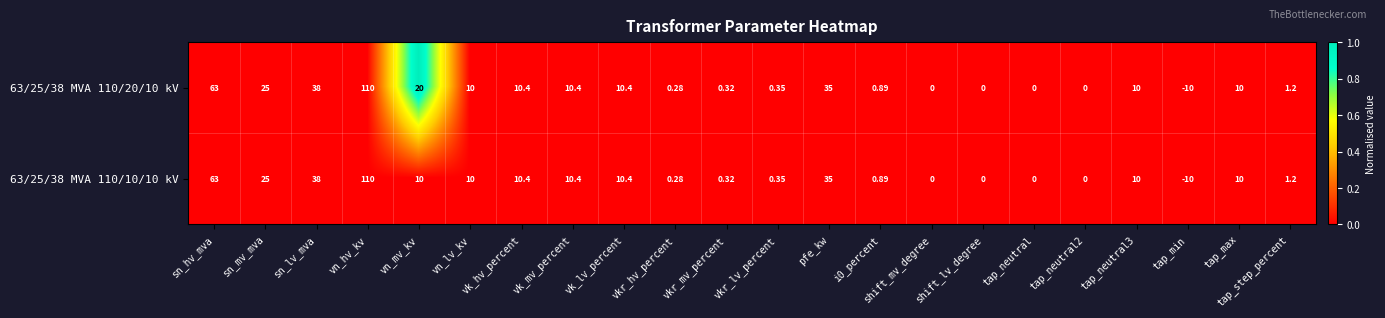

Where does the 63/25/38 MVA 110/10/10 kV series first go above 10?

sn_hv_mva